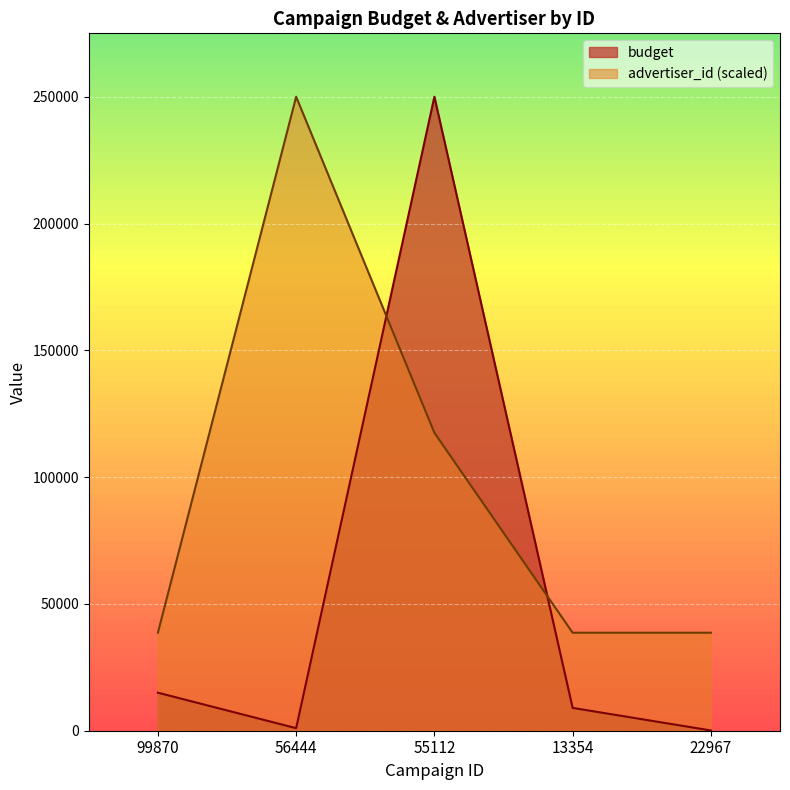

What are all the series names shown in the legend?

budget, advertiser_id (scaled)